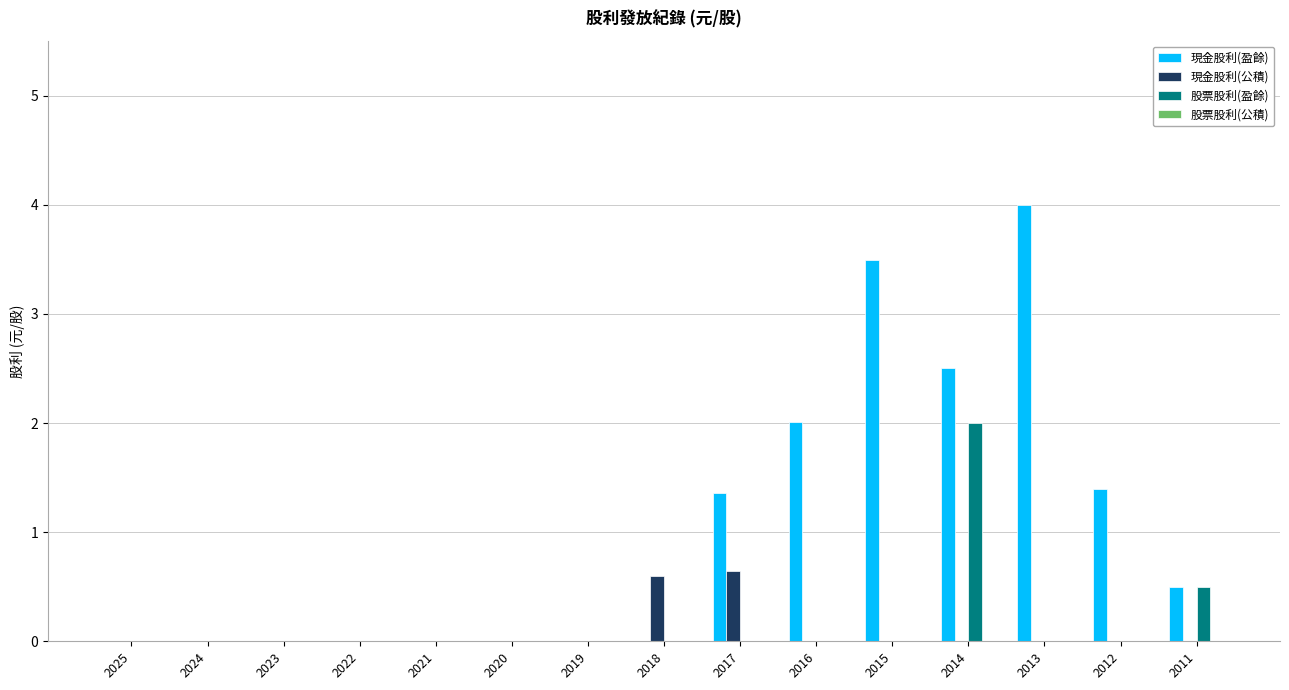

What is the highest value of the 股票股利(盈餘) series?

2.0